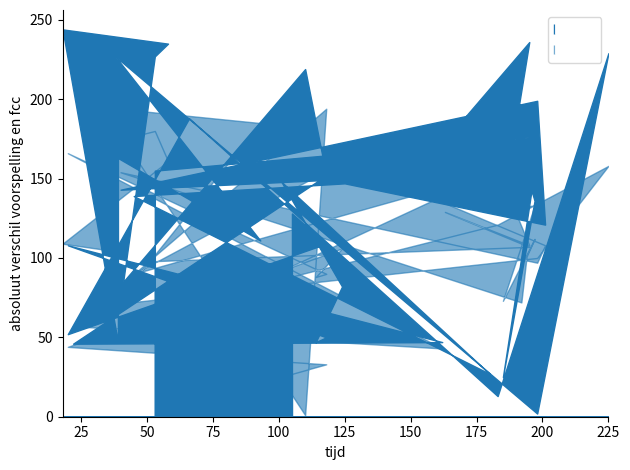

What is the highest value of the Band2 series?

244